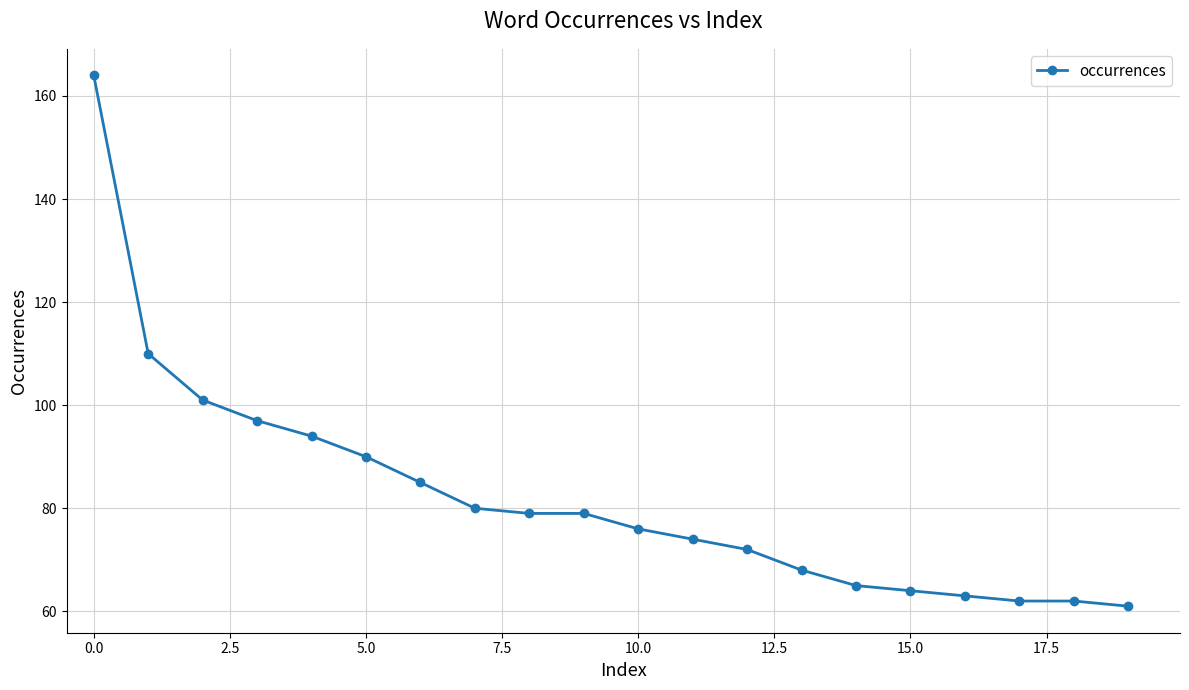

What is the average value?

82